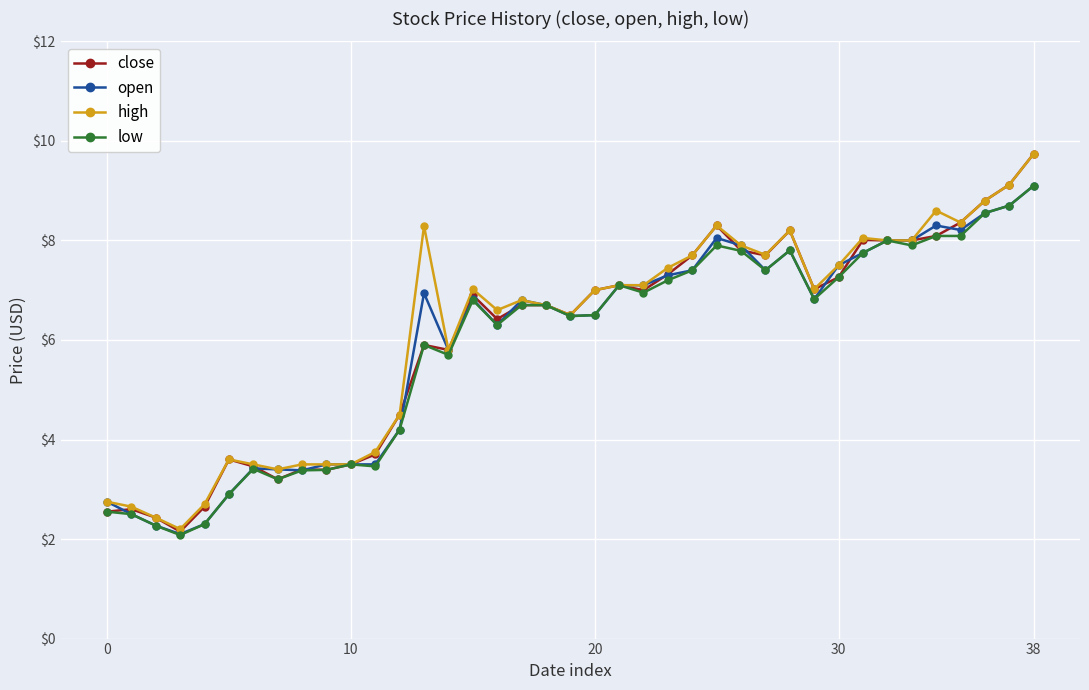

What is the sum of all close values?

236.6